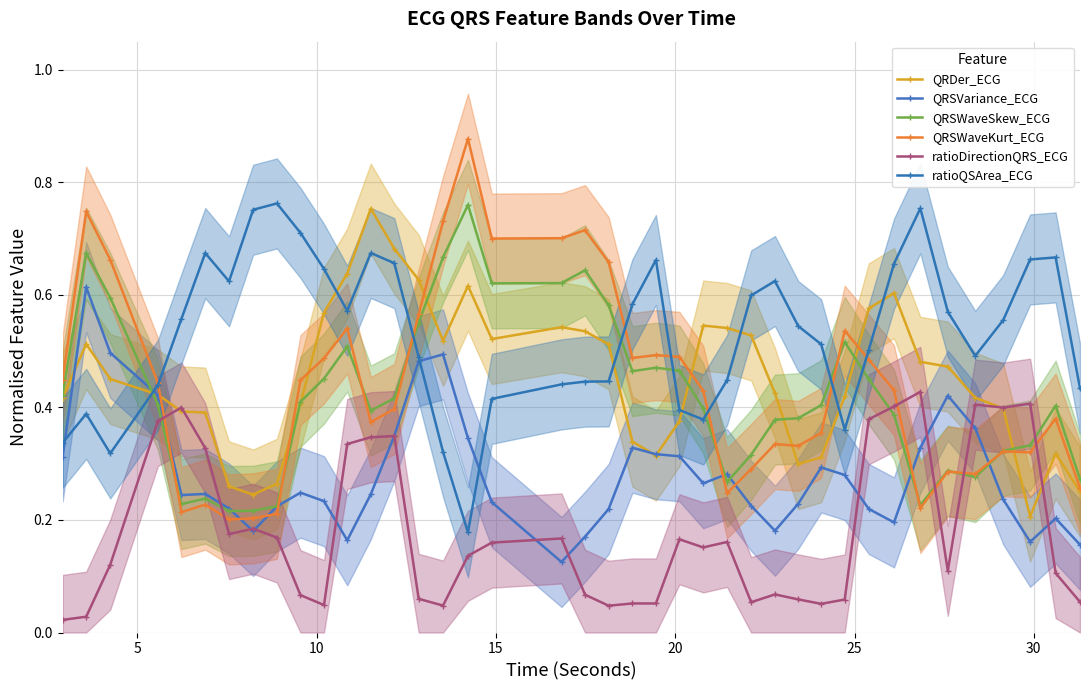

Which series has the largest range (max minus min)?

QRSWaveKurt_ECG